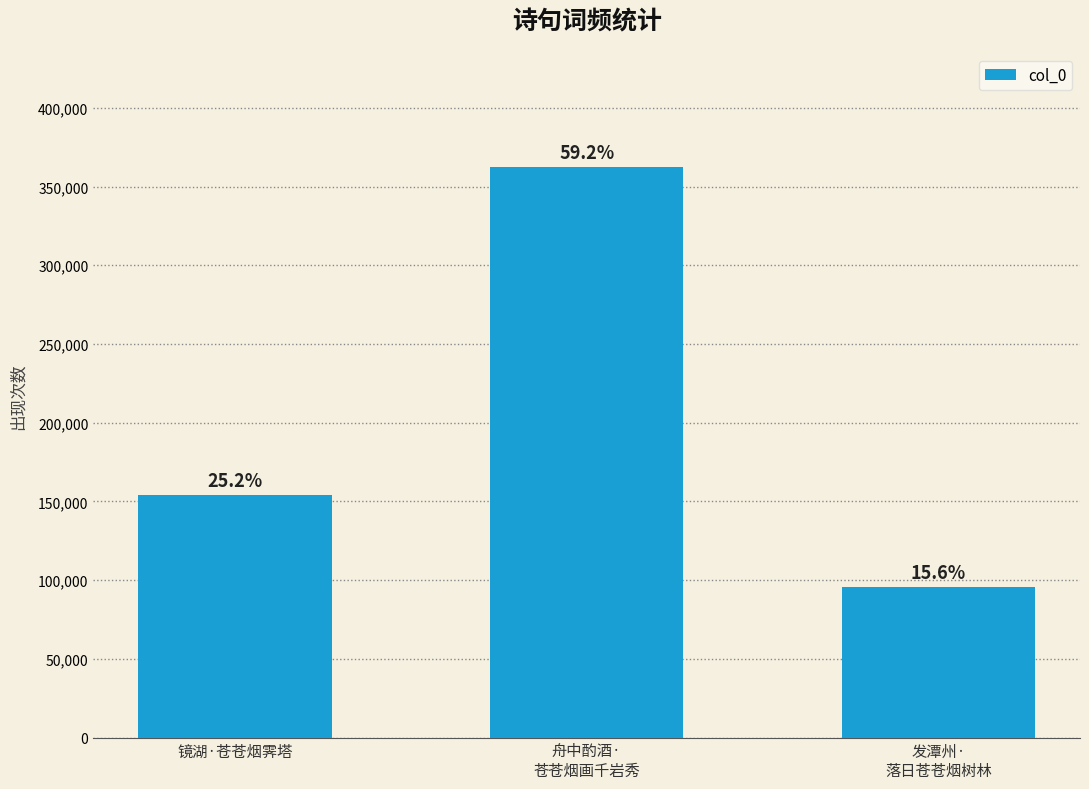

Is it true that the value at 镜湖·苍苍烟霁塔 is 62700?

False